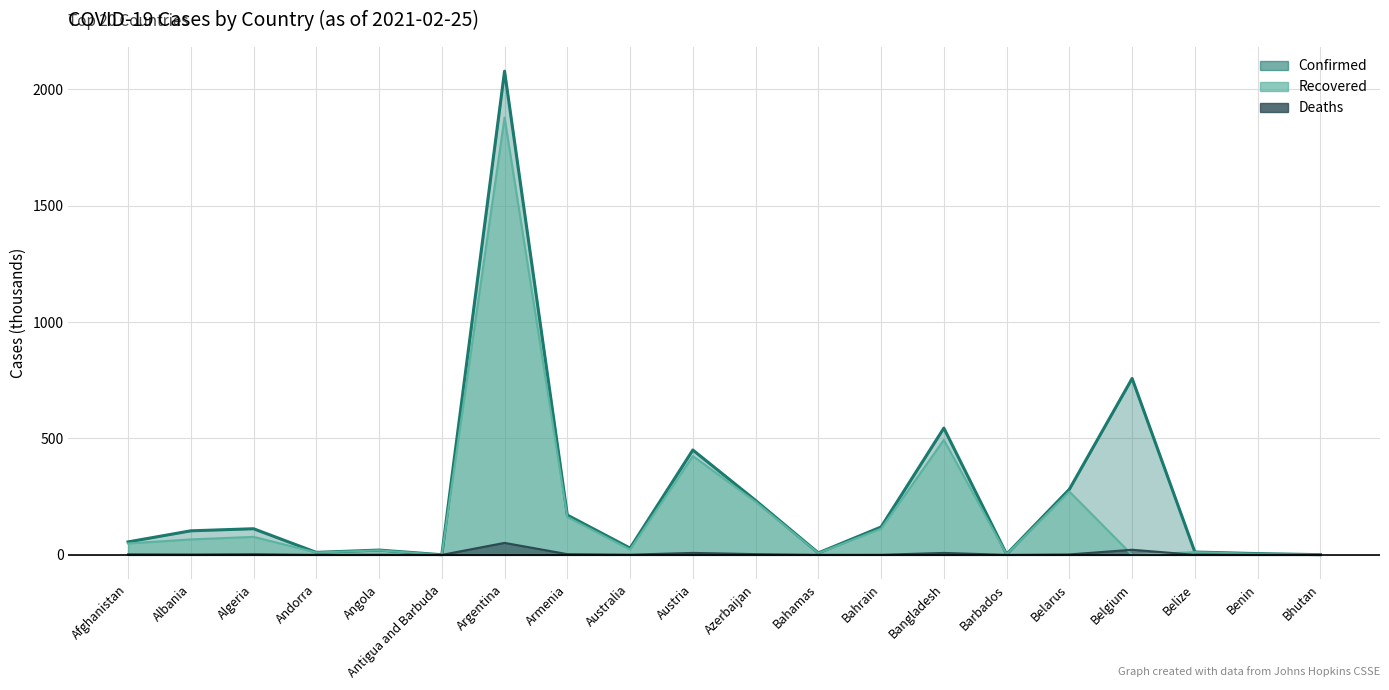

Reading right to left, extract all data points from this chart.

Confirmed (line): 0.9	5.4	12.3	757.7	281.7	2.9	544.5	119.9	8.5	233.6	450.4	28.9	170.9	2077.2	0.6	20.6	10.7	112.3	103.3	55.7
Recovered (line): 0.9	4.2	11.8	0.0	271.7	2.1	493.8	112.3	7.3	228.2	424.3	22.9	162.5	1877.9	0.2	19.2	10.3	77.4	66.3	49.1
Deaths (line): 0.0	0.1	0.3	22.0	1.9	0.0	8.4	0.4	0.2	3.2	8.5	0.9	3.2	51.5	0.0	0.5	0.1	3.0	1.7	2.4